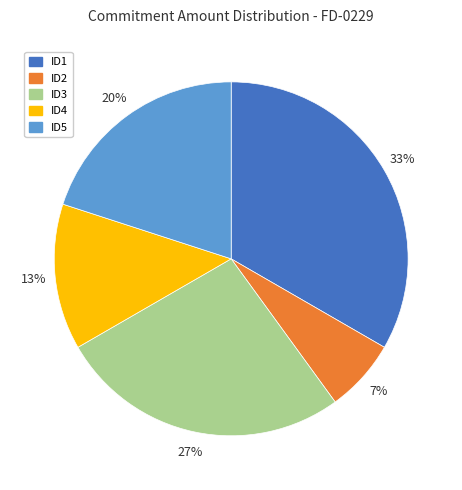

Does ID2 account for over 50% of the chart?

No